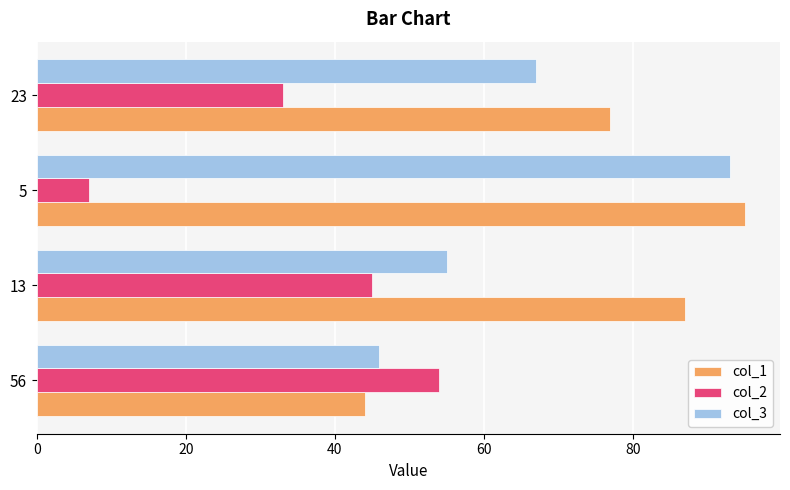

Which series changed the most between 56 and 13?

col_1